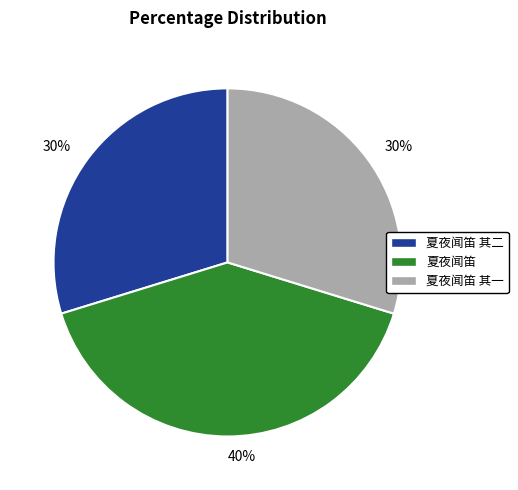

Is there a majority slice in this chart?

No